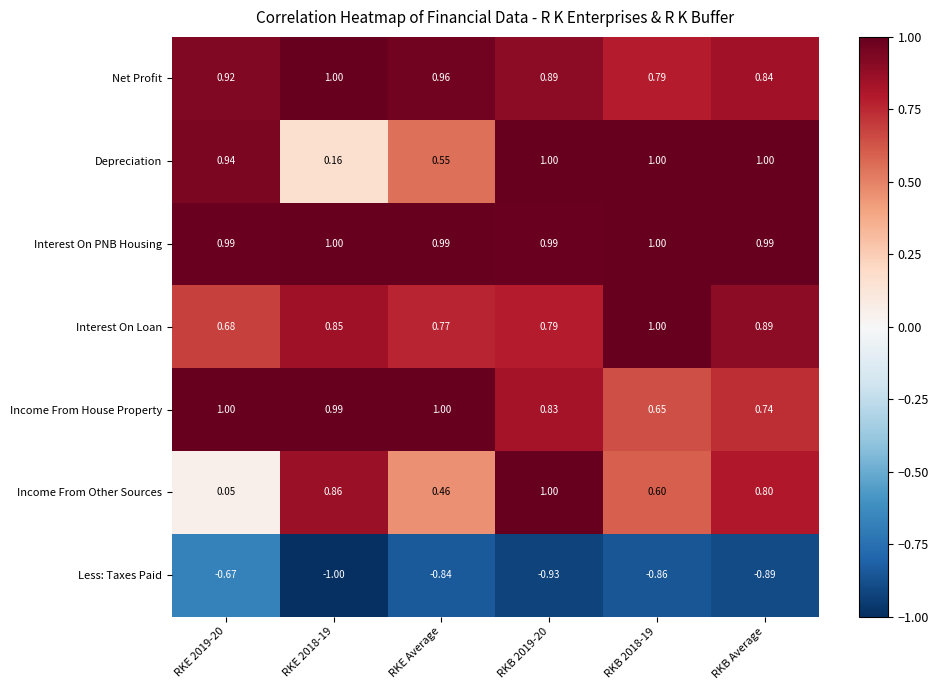

Which series has the widest spread of values?

Income From Other Sources